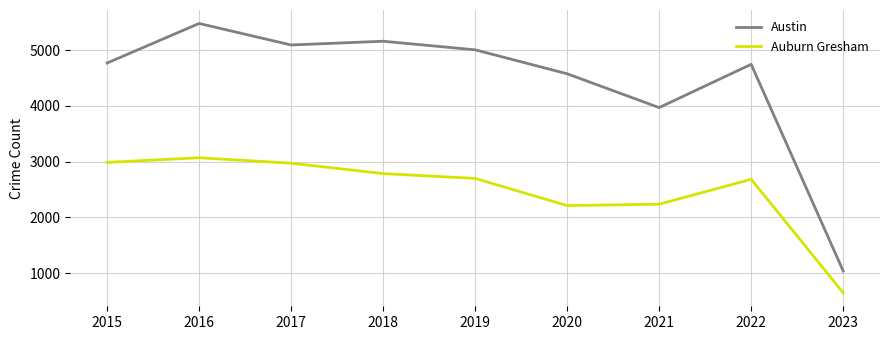

What is the spread (max minus min) of values at 2016?

2410